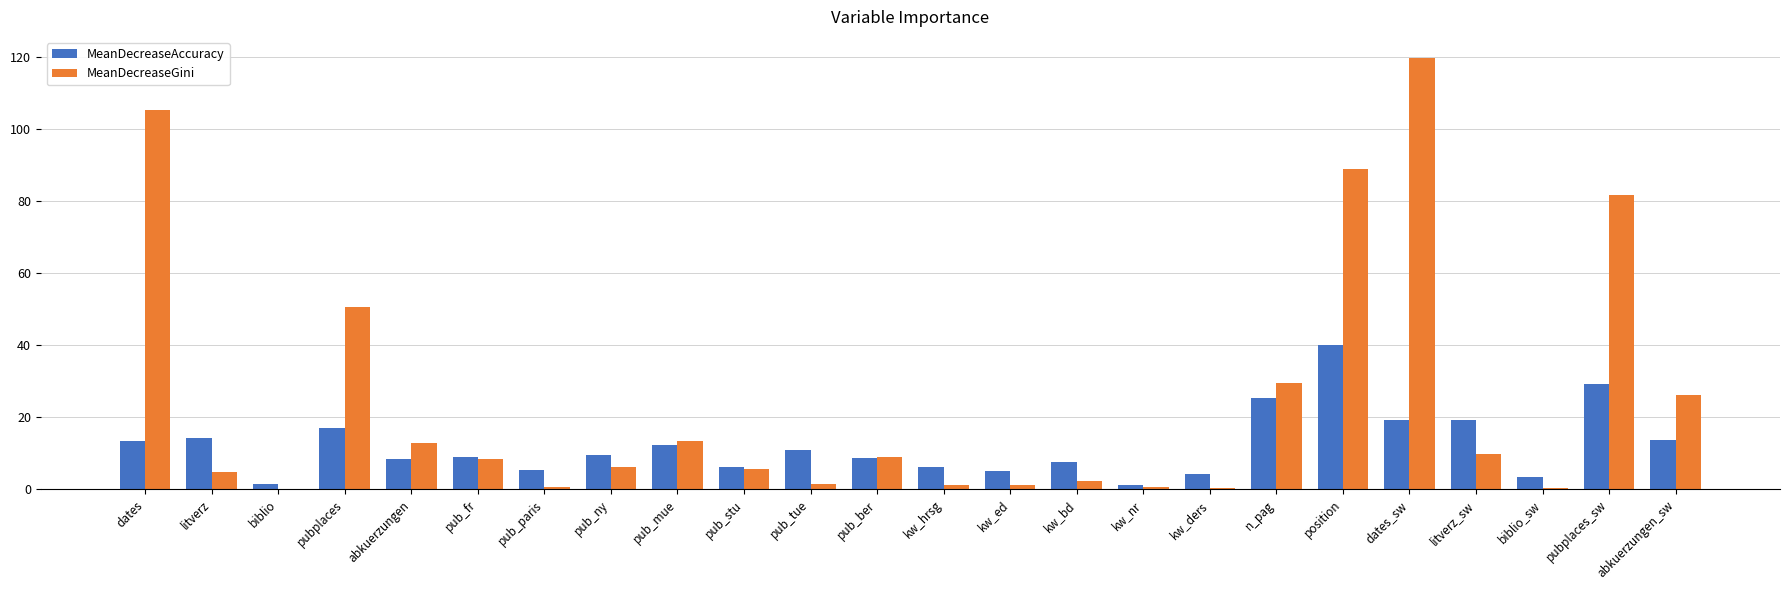

Which series changed the most between position and biblio_sw?

MeanDecreaseGini